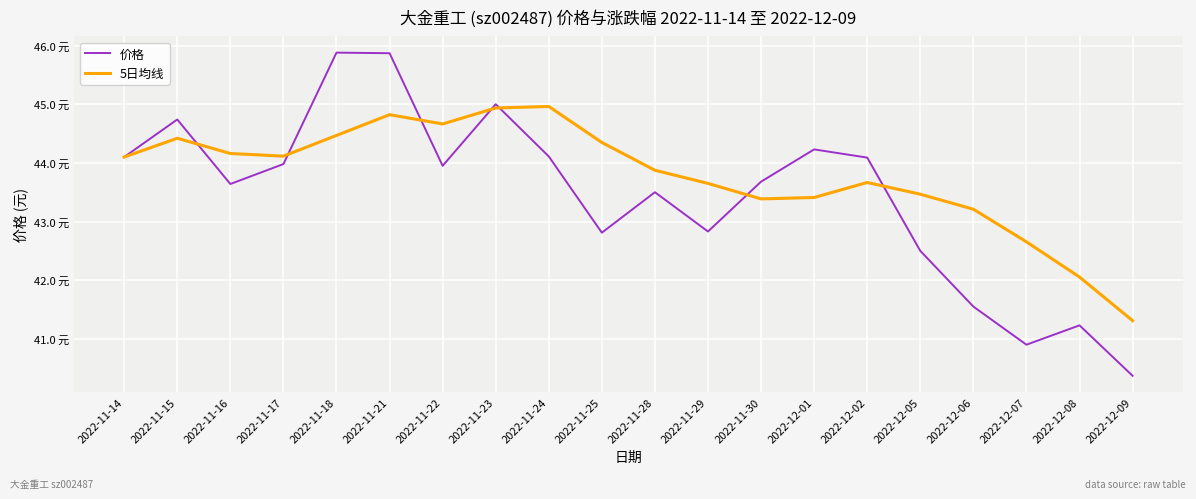

What is the minimum value for 价格?

40.4